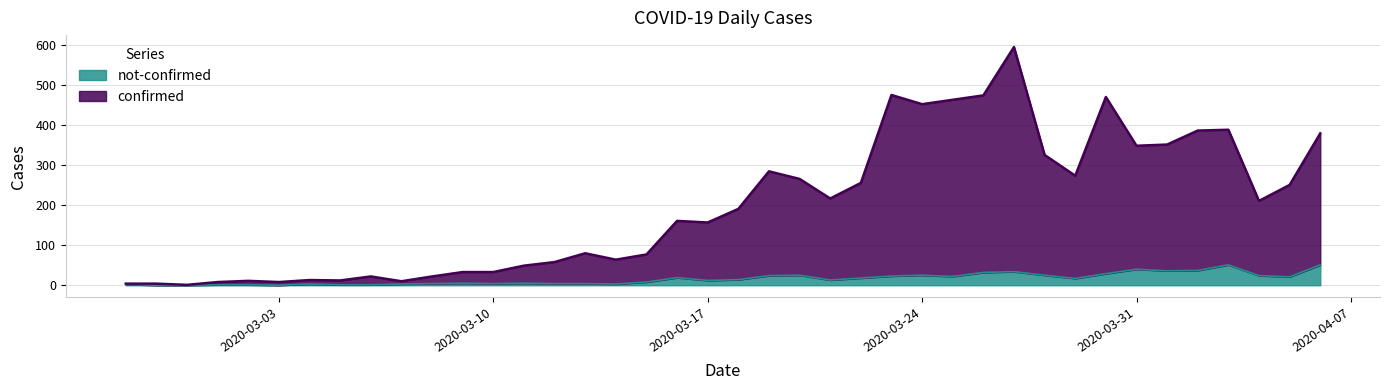

List the labels in order of not-confirmed value, smallest first.

2020-02-28, 2020-02-29, 2020-03-03, 2020-03-01, 2020-03-02, 2020-03-05, 2020-03-06, 2020-02-27, 2020-03-04, 2020-03-07, 2020-03-14, 2020-03-08, 2020-03-10, 2020-03-12, 2020-03-13, 2020-03-09, 2020-03-11, 2020-03-15, 2020-03-17, 2020-03-21, 2020-03-18, 2020-03-29, 2020-03-22, 2020-03-16, 2020-04-05, 2020-03-25, 2020-03-23, 2020-03-19, 2020-04-04, 2020-03-20, 2020-03-24, 2020-03-28, 2020-03-30, 2020-03-26, 2020-03-27, 2020-04-01, 2020-04-02, 2020-03-31, 2020-04-03, 2020-04-06